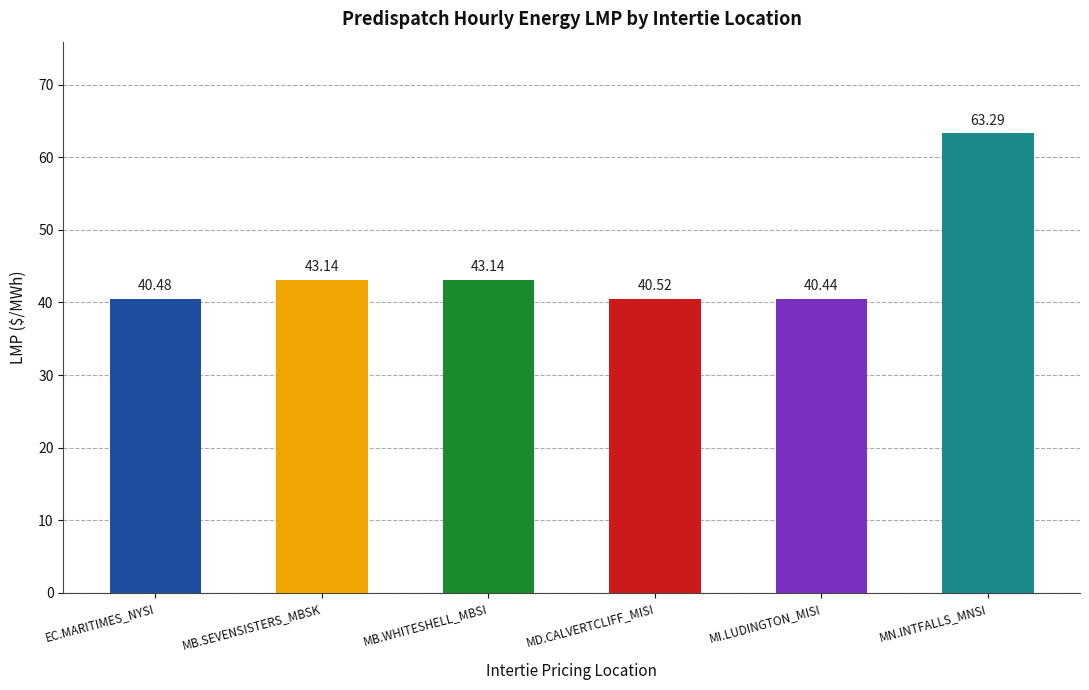

Which has a higher value, MB.WHITESHELL_MBSI or MD.CALVERTCLIFF_MISI?

MB.WHITESHELL_MBSI